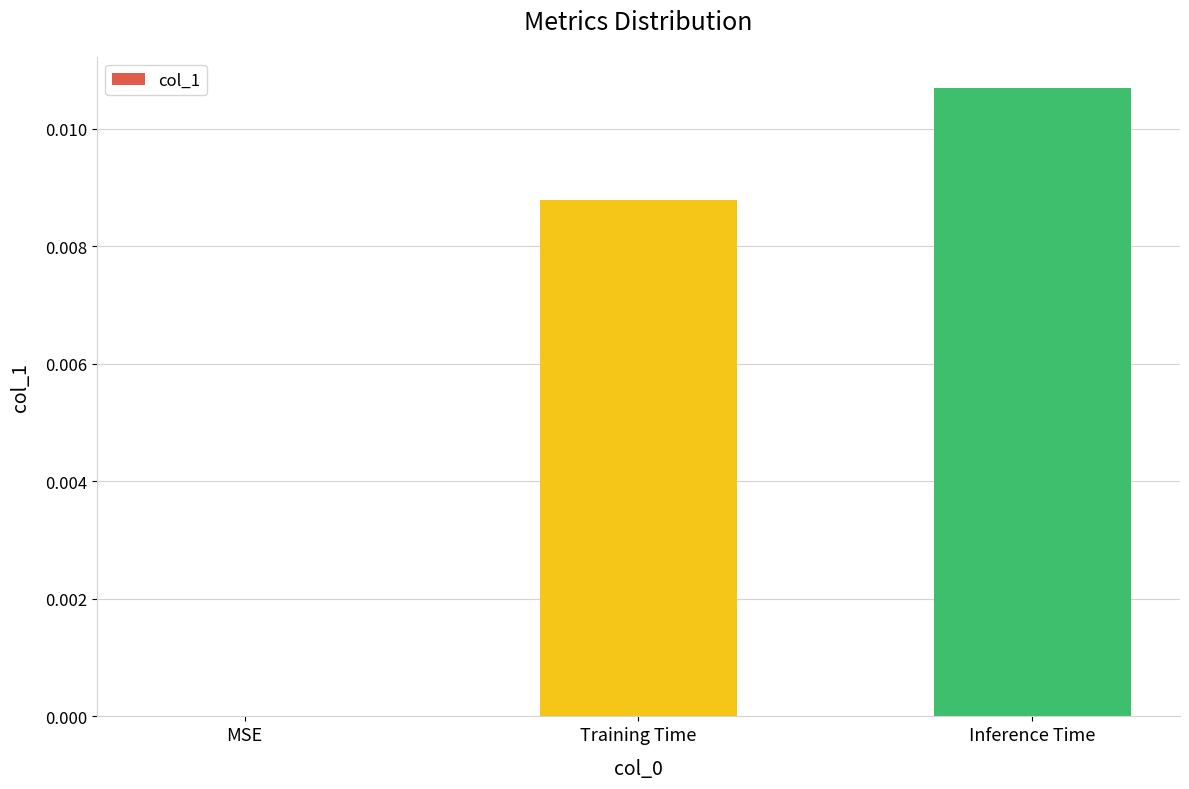

The chart shows a value of 0.0 at Inference Time. True or false?

True